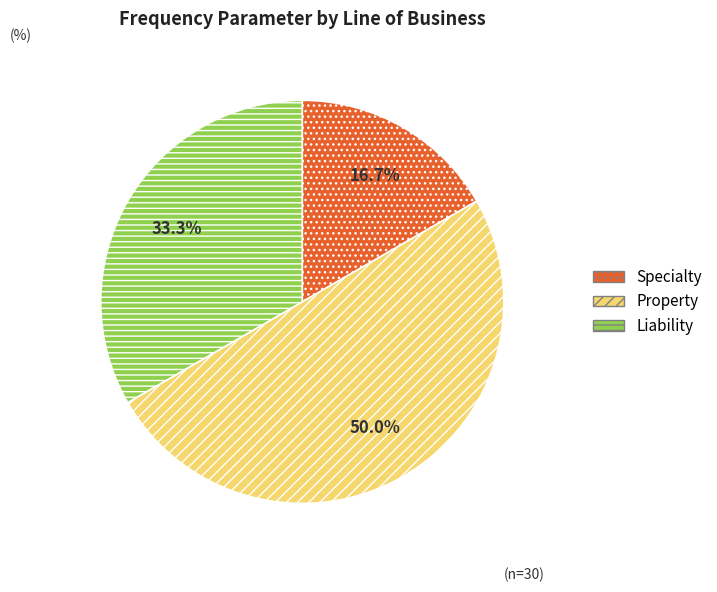

How many segments does this pie chart have?

3